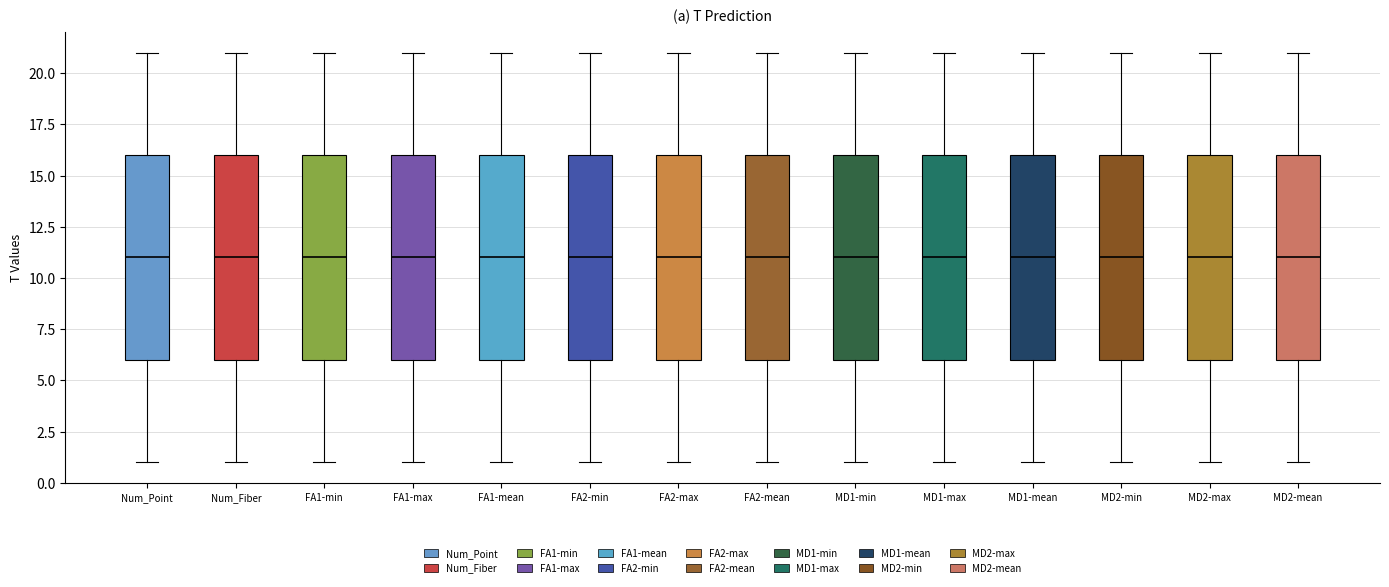

Where does the median line of the box for FA2-mean sit on the y-axis? The values are not printed on the chart, so give them approximately, as read against the axis.

11